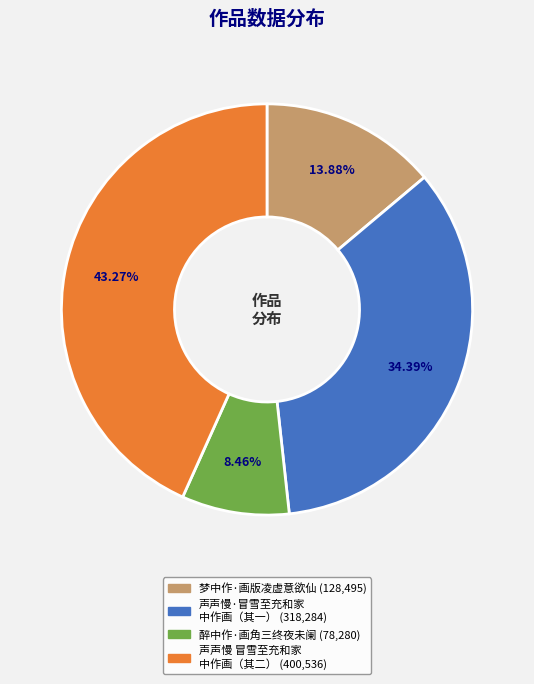

Is there any slice that represents more than half of the pie?

No